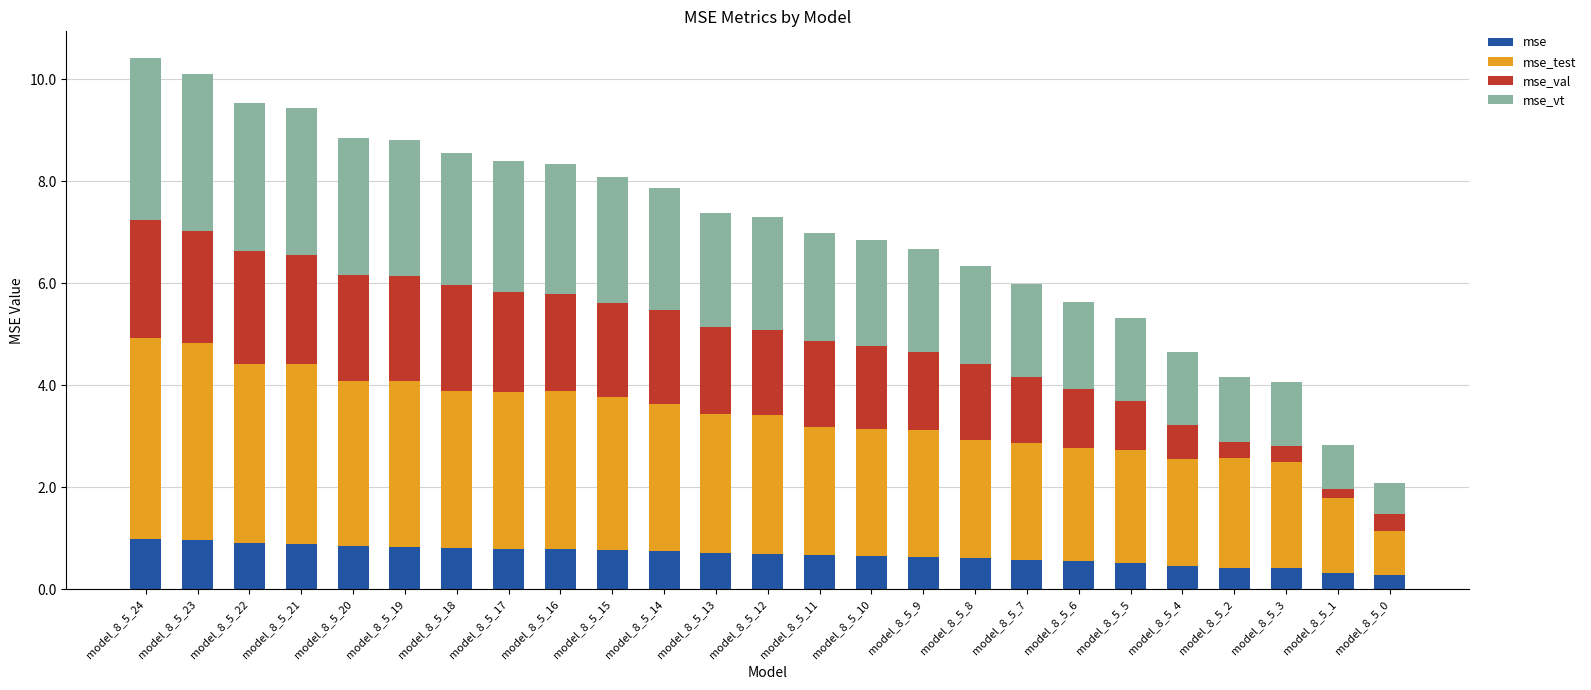

What is the sum of the mse values at model_8_5_6 and model_8_5_23?

1.5